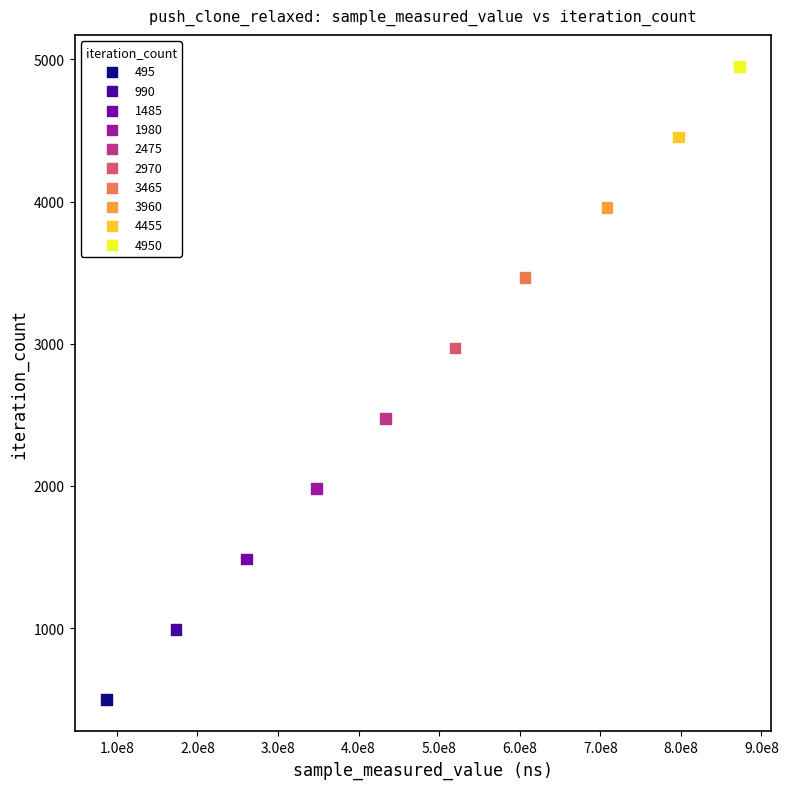

What is the range of X values (max minus min)?

786021466